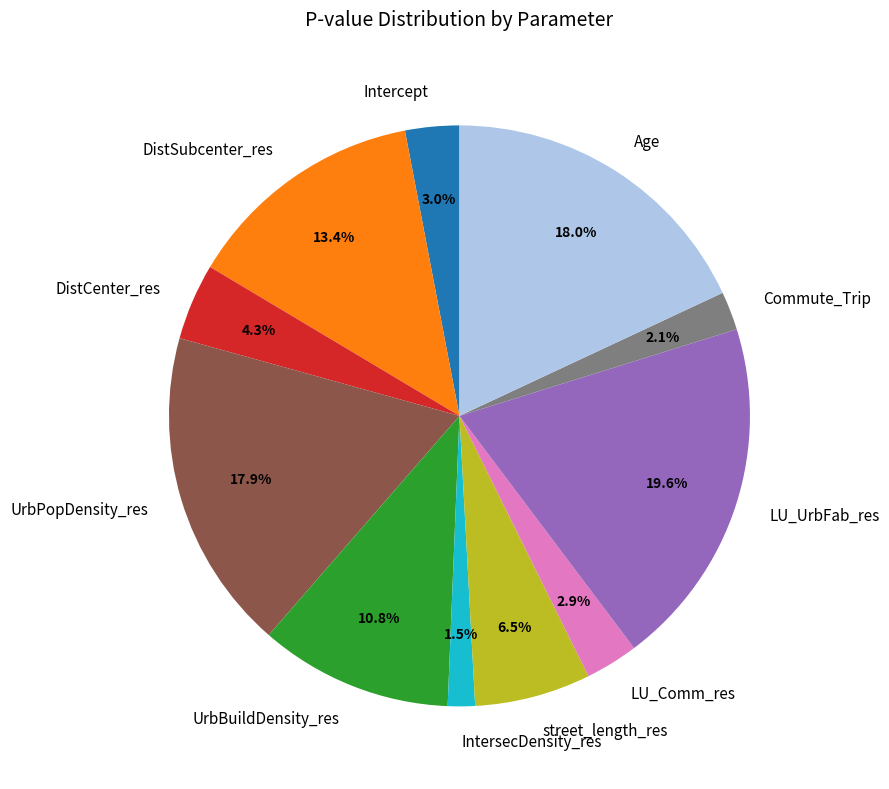

What is the total percentage of Intercept and UrbPopDensity_res?

20.9%